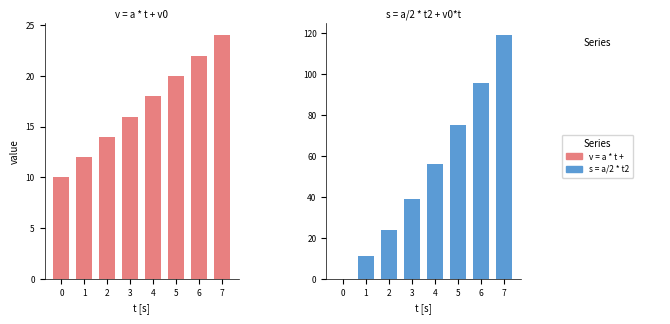

What is the greatest value displayed?

119